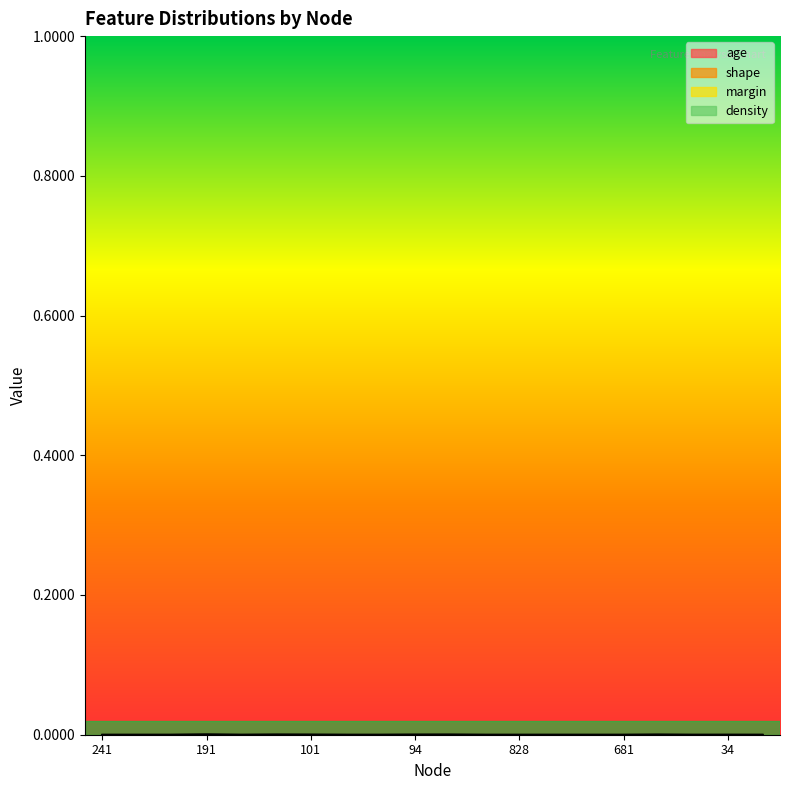

At which category does shape reach its first local peak?

191